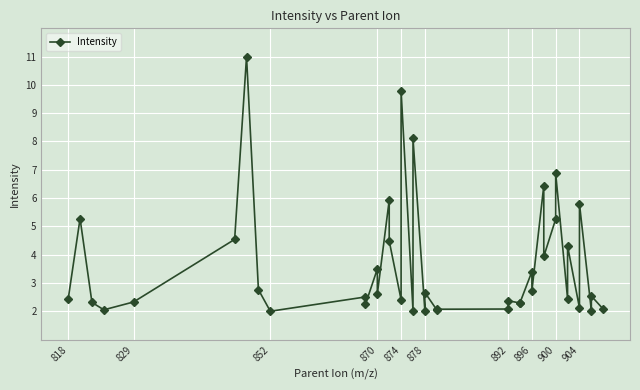

How many lines are shown in the chart?

1